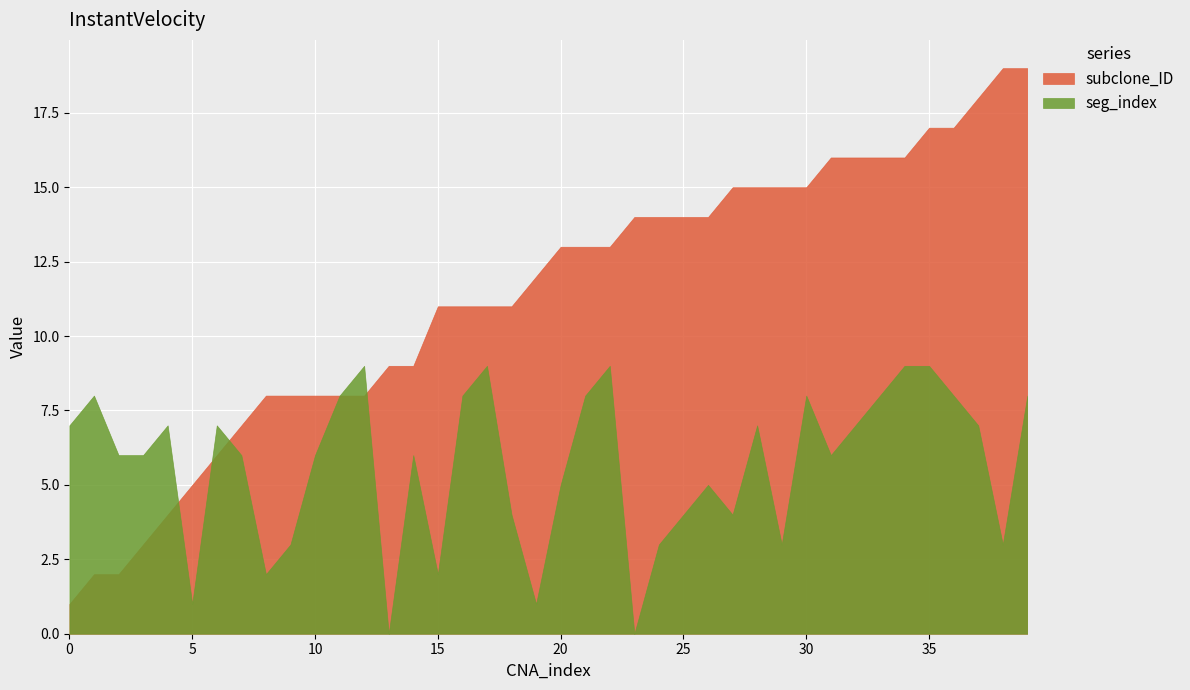

What is the sum of all subclone_ID values?

453